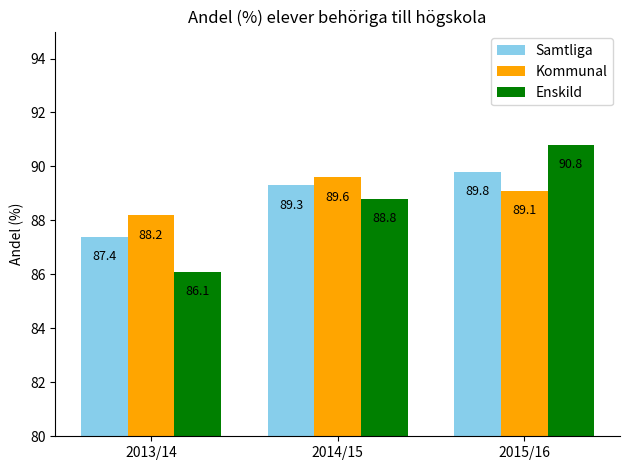

How many series are shown in this chart?

3